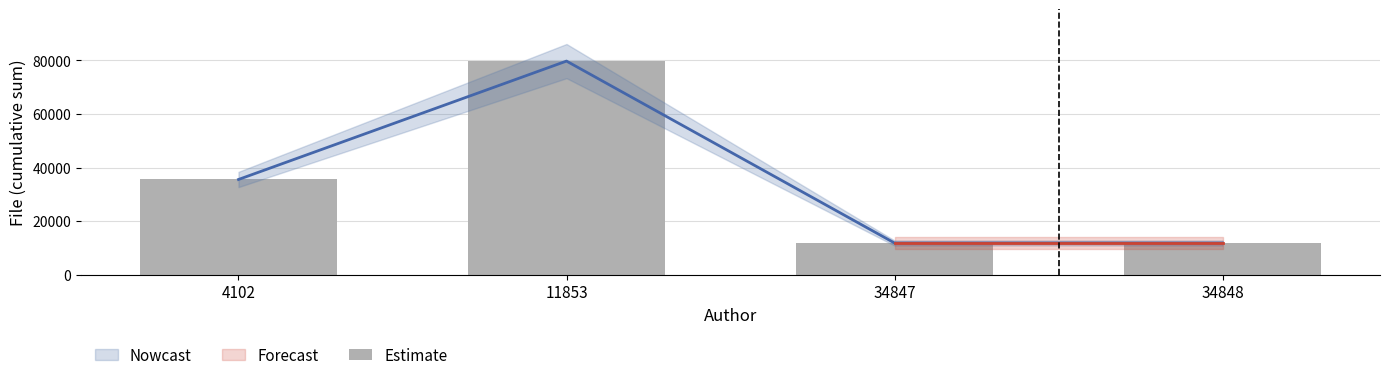

Reading left to right, what are all the values shown in this chart?

35559	79749	11853	11853